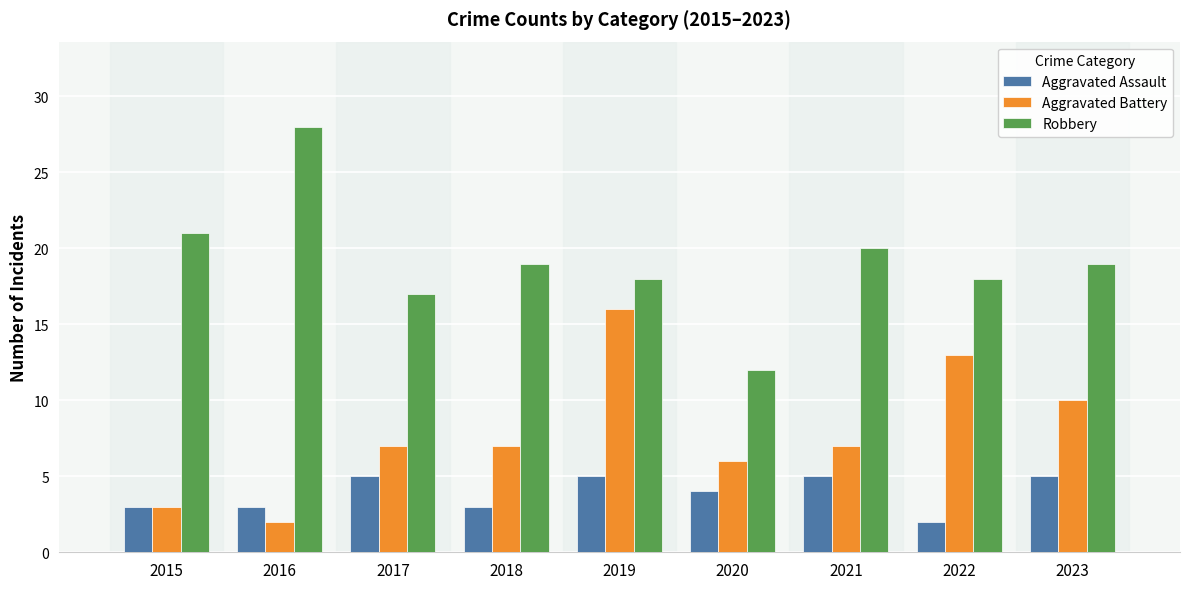

What is the difference between the Aggravated Battery values at 2022 and 2019?

3